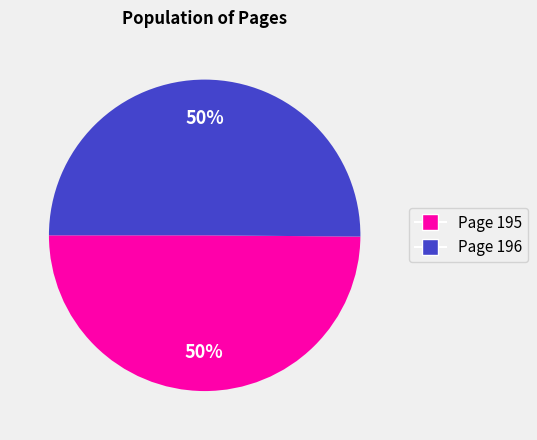

To the nearest percent, what is the average slice percentage?

50%